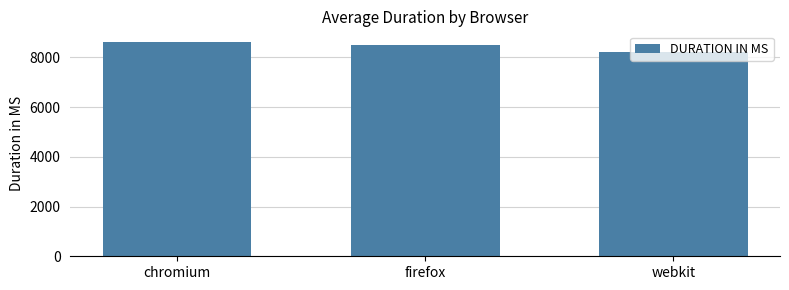

What is the label of the 1st bar from the left?

chromium